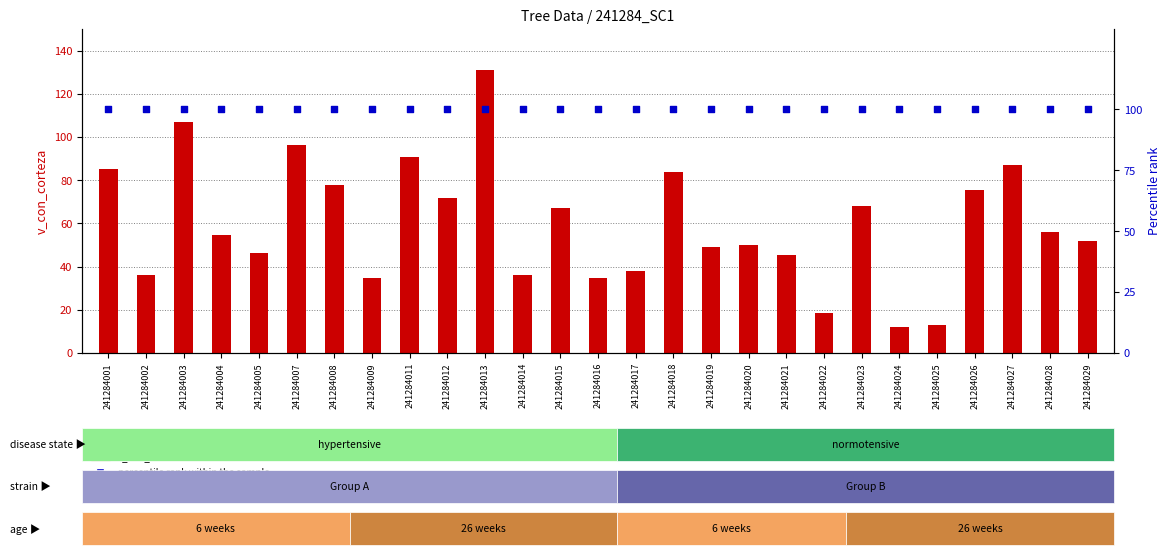

Is the value of v_con_corteza at 241284023 greater than the value of percentile rank within the sample at 241284005?

No